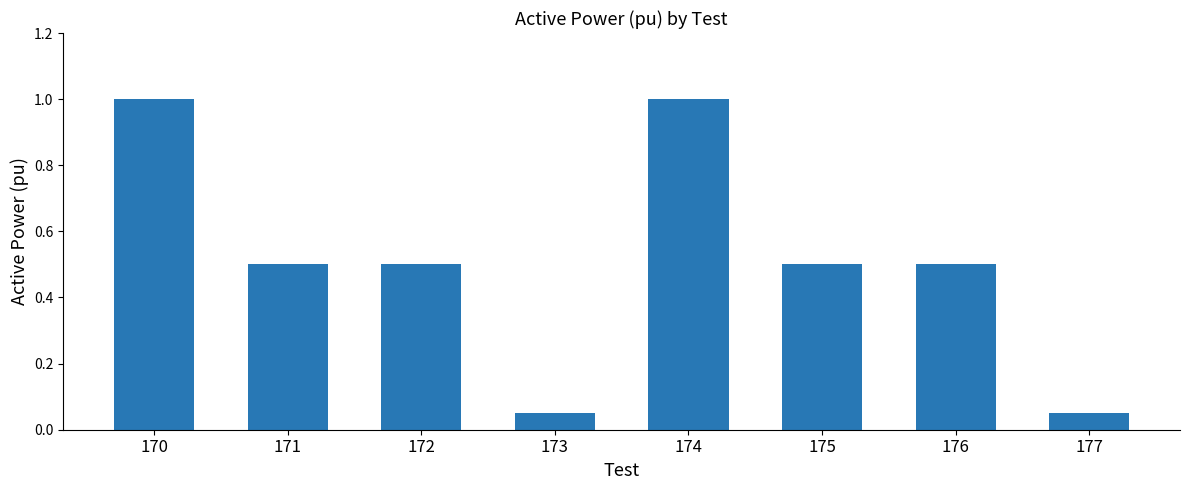

Does the chart contain stacked bars?

No